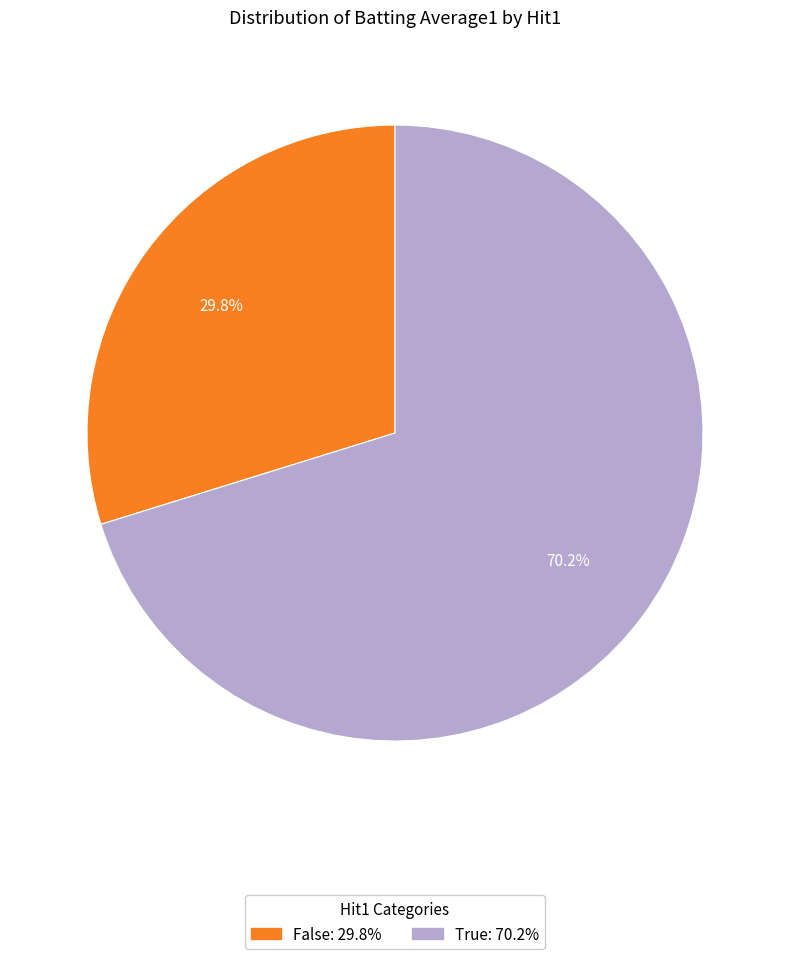

Is there any slice that represents more than half of the pie?

Yes